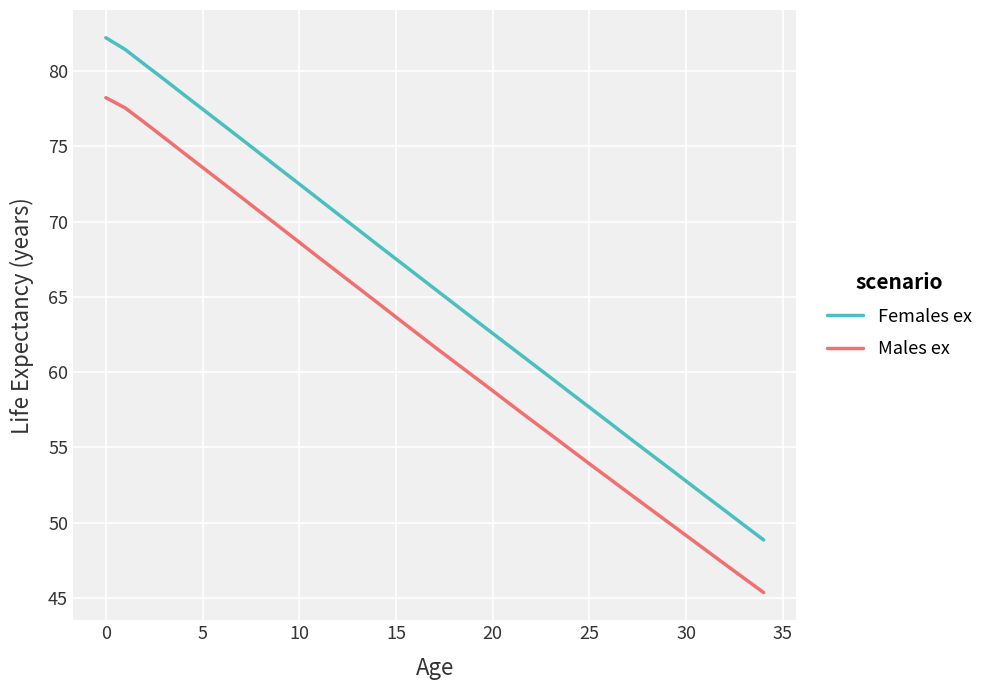

What is the difference between the second highest and second lowest values in the Females ex series?

31.6